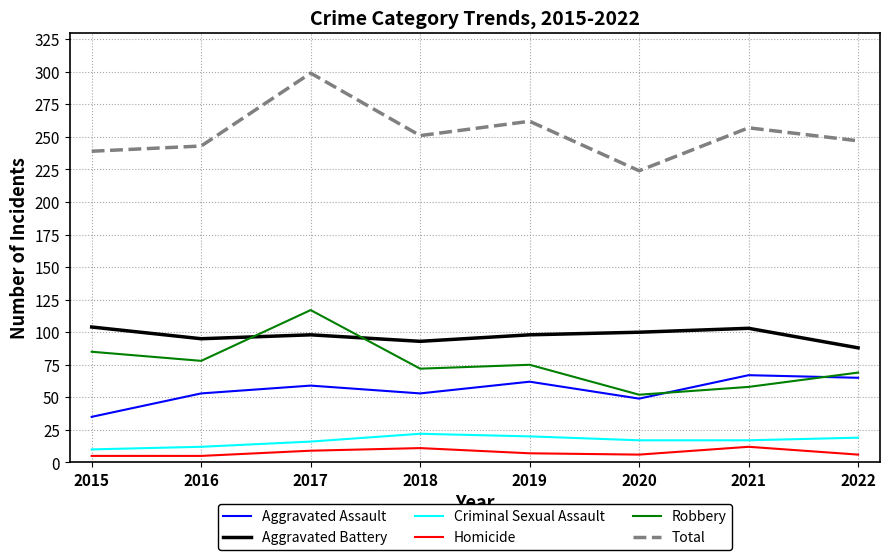

Is it true that Total equals 66 at 2022?

False